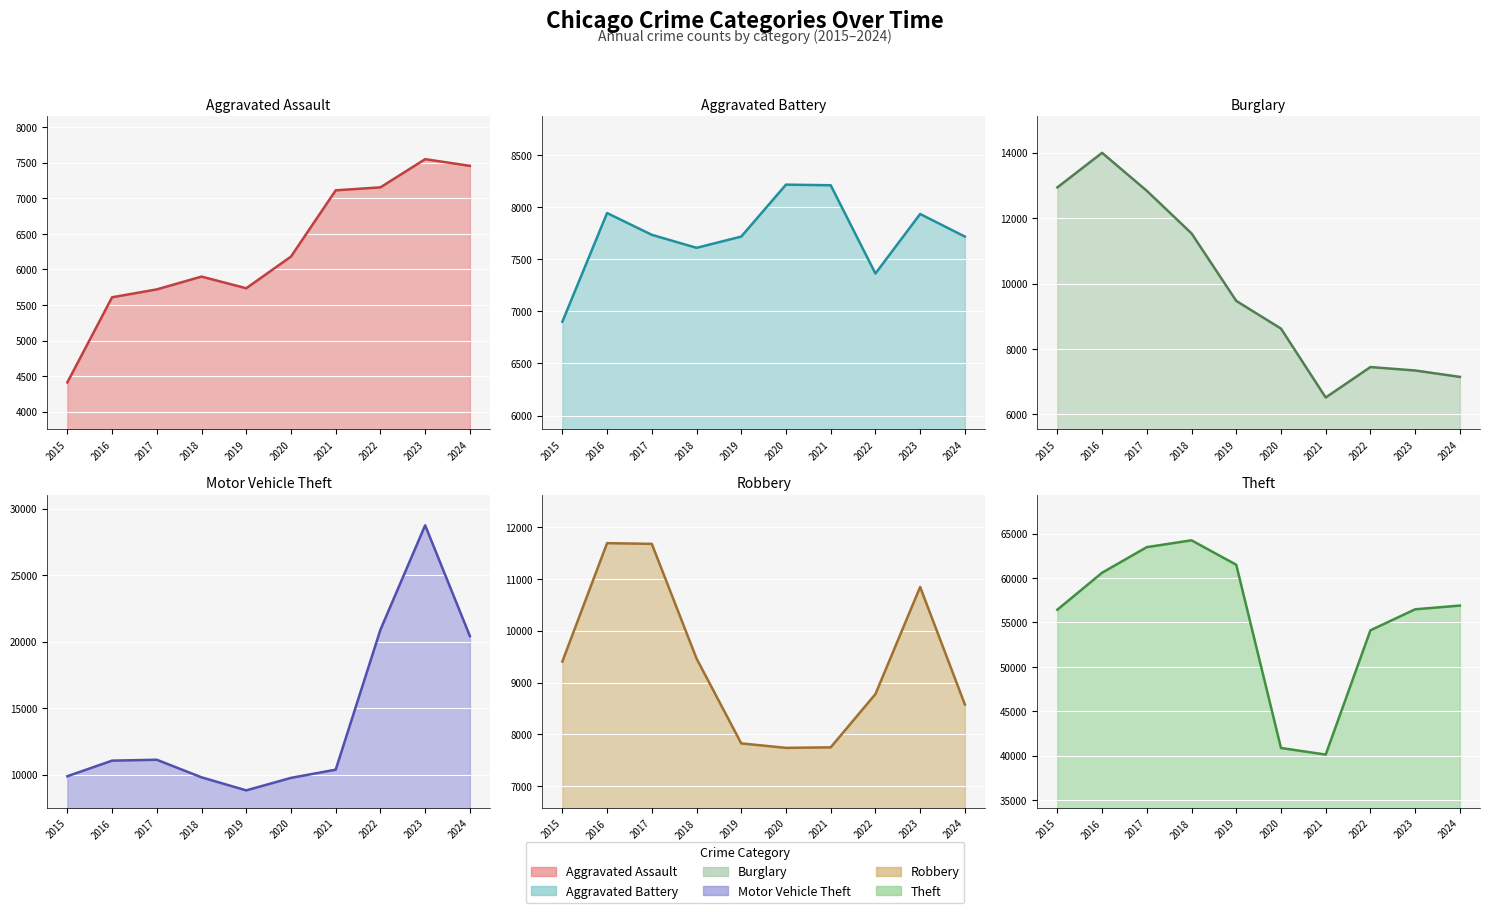

The Robbery (line) series shows 13376 at 2021. True or false?

False